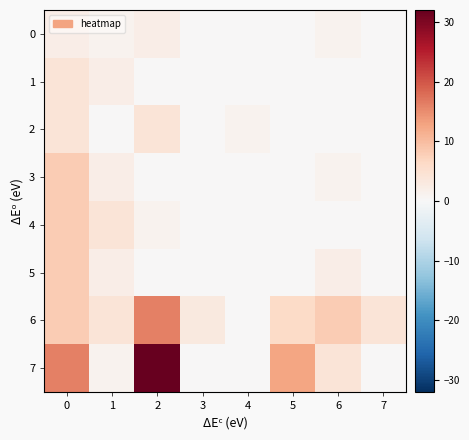

Which series has the widest spread of values?

7